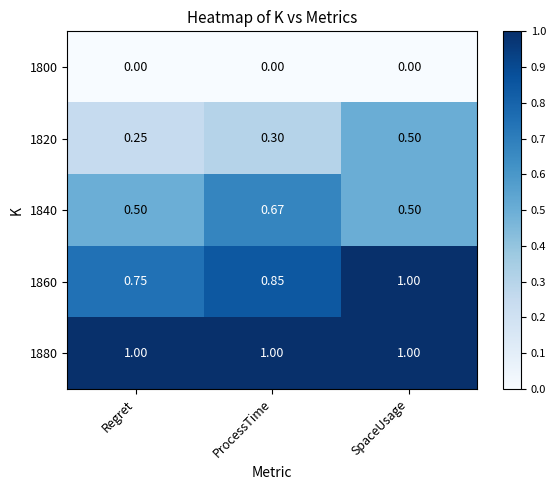

At which category is the sum across all series the highest?

SpaceUsage